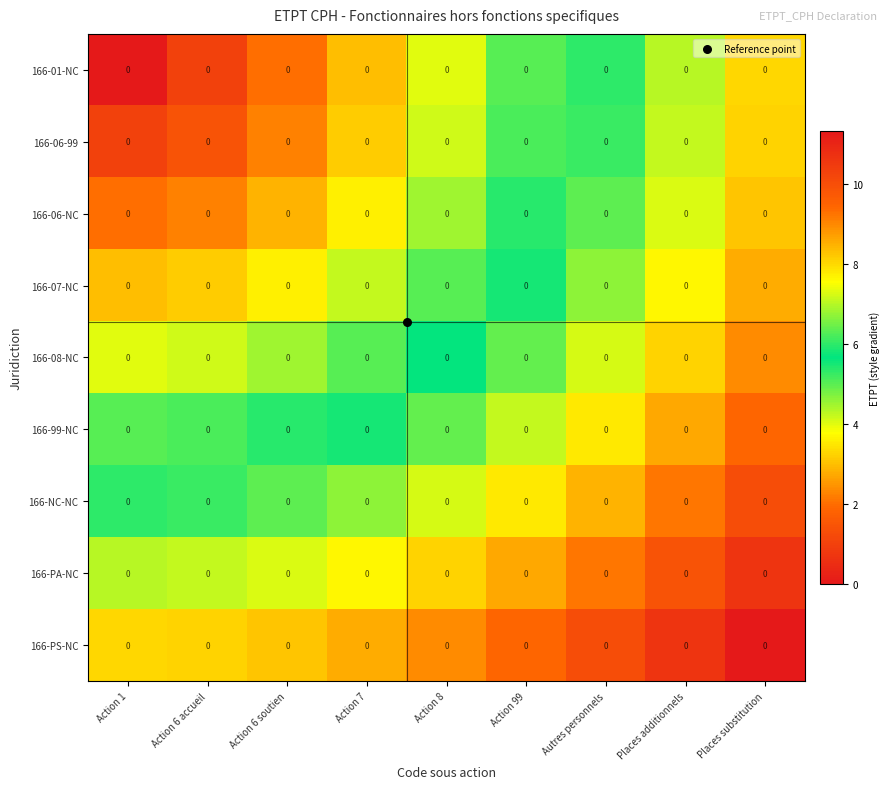

Reading left to right, list all the values displayed in this chart.

row_0: Action 1=0.0	Action 6 accueil=1.0	Action 6 soutien=2.0	Action 7=3.0	Action 8=4.0	Action 99=5.0	Autres personnels=6.0	Places additionnels=7.0	Places substitution=8.0
row_1: Action 1=1.0	Action 6 accueil=1.4	Action 6 soutien=2.2	Action 7=3.2	Action 8=4.1	Action 99=5.1	Autres personnels=6.1	Places additionnels=7.1	Places substitution=8.1
row_2: Action 1=2.0	Action 6 accueil=2.2	Action 6 soutien=2.8	Action 7=3.6	Action 8=4.5	Action 99=5.4	Autres personnels=6.3	Places additionnels=7.3	Places substitution=8.2
row_3: Action 1=3.0	Action 6 accueil=3.2	Action 6 soutien=3.6	Action 7=4.2	Action 8=5.0	Action 99=5.8	Autres personnels=6.7	Places additionnels=7.6	Places substitution=8.5
row_4: Action 1=4.0	Action 6 accueil=4.1	Action 6 soutien=4.5	Action 7=5.0	Action 8=5.7	Action 99=6.4	Autres personnels=7.2	Places additionnels=8.1	Places substitution=8.9
row_5: Action 1=5.0	Action 6 accueil=5.1	Action 6 soutien=5.4	Action 7=5.8	Action 8=6.4	Action 99=7.1	Autres personnels=7.8	Places additionnels=8.6	Places substitution=9.4
row_6: Action 1=6.0	Action 6 accueil=6.1	Action 6 soutien=6.3	Action 7=6.7	Action 8=7.2	Action 99=7.8	Autres personnels=8.5	Places additionnels=9.2	Places substitution=10.0
row_7: Action 1=7.0	Action 6 accueil=7.1	Action 6 soutien=7.3	Action 7=7.6	Action 8=8.1	Action 99=8.6	Autres personnels=9.2	Places additionnels=9.9	Places substitution=10.6
row_8: Action 1=8.0	Action 6 accueil=8.1	Action 6 soutien=8.2	Action 7=8.5	Action 8=8.9	Action 99=9.4	Autres personnels=10.0	Places additionnels=10.6	Places substitution=11.3